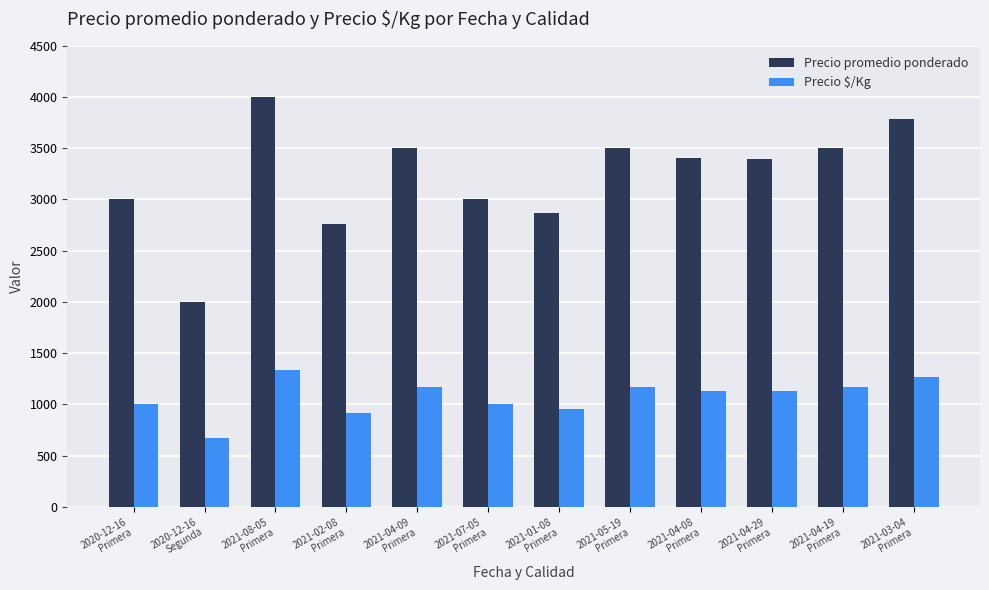

What is the difference between the maximum and minimum values in the Precio promedio ponderado series?

2000